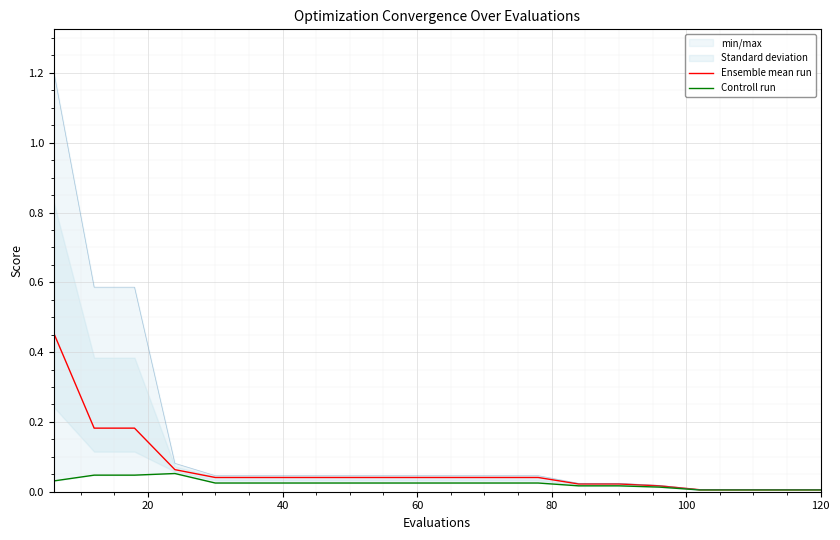

The value of Ensemble mean run at 60 is 0.1. True or false?

False